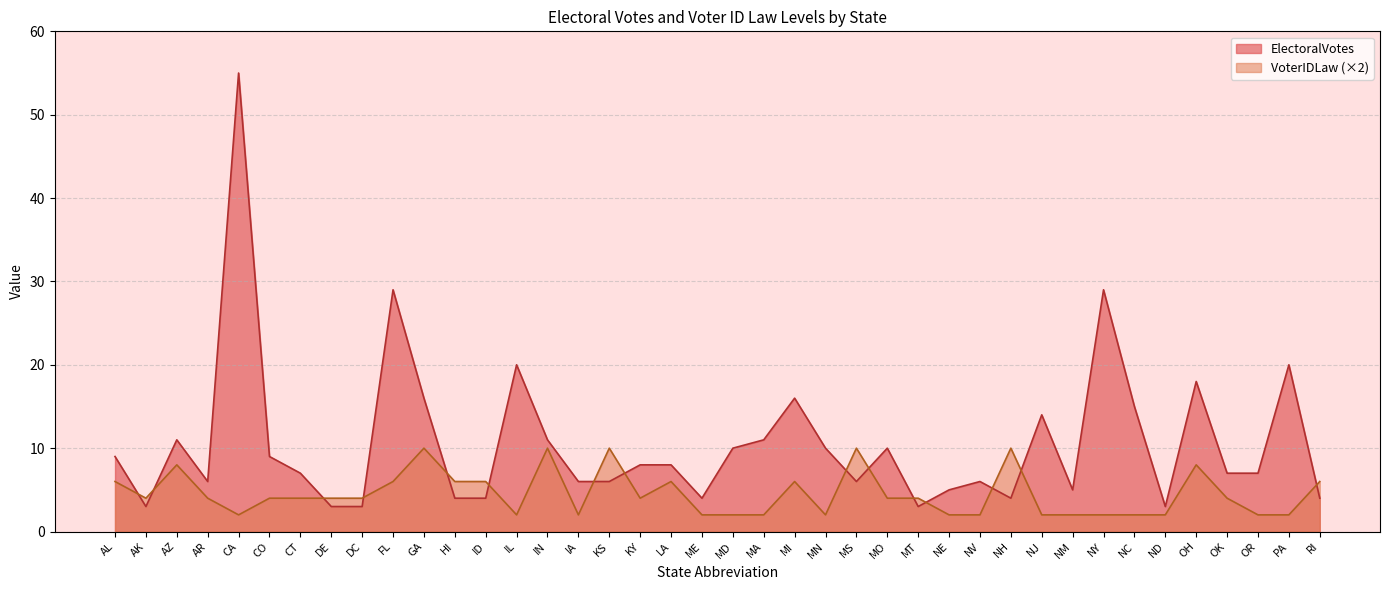

How many times do VoterIDLaw and ElectoralVotes cross each other?

15